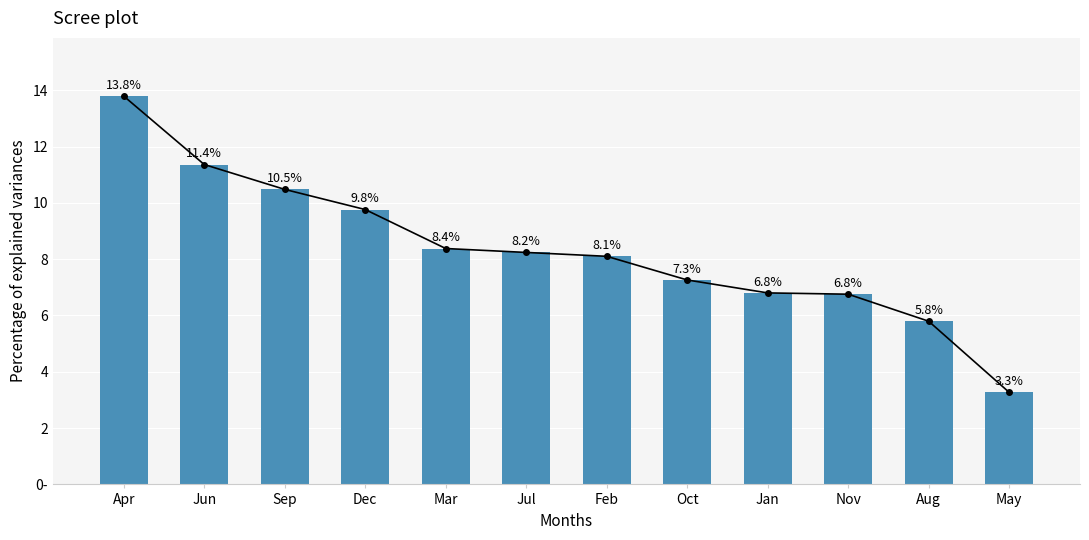

Reading left to right, list all the values displayed in this chart.

13.8	11.4	10.5	9.8	8.4	8.2	8.1	7.3	6.8	6.8	5.8	3.3